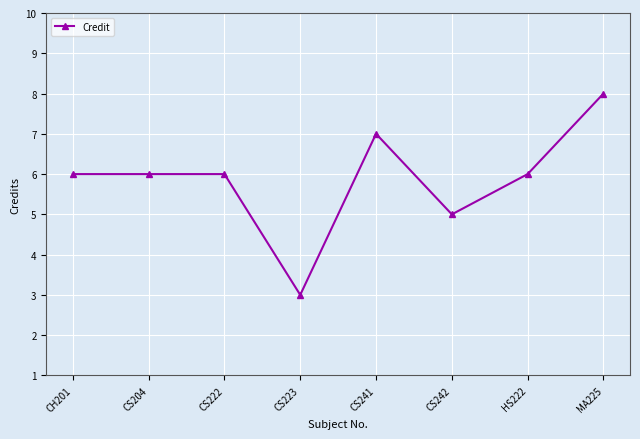

What is the sum of all values?

47